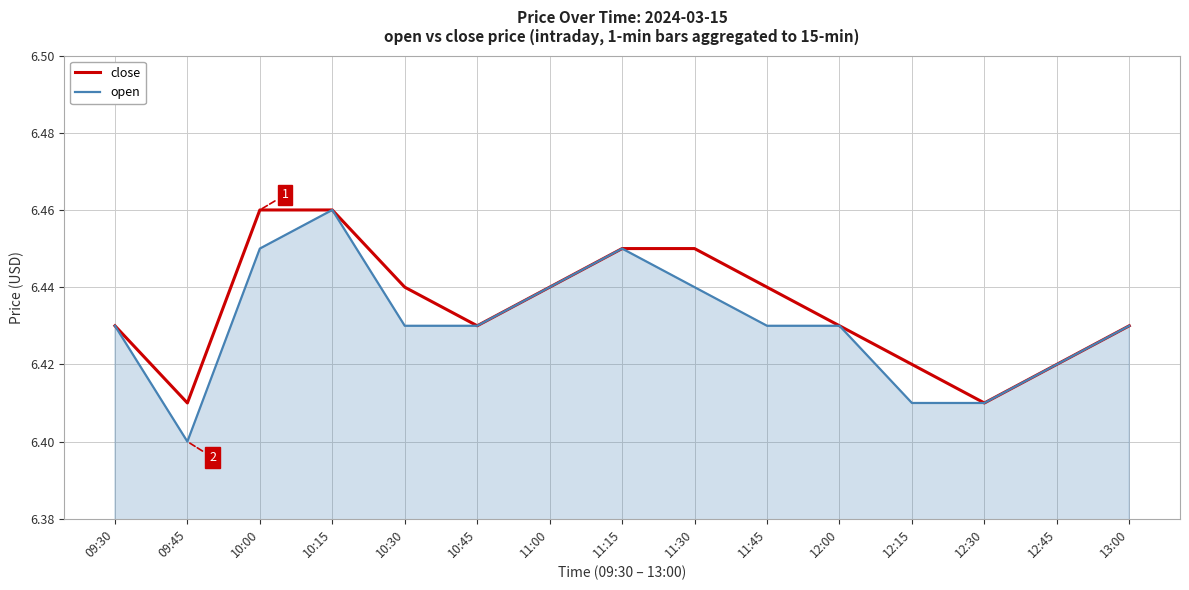

Is it true that close equals 11.2 at 09:45?

False